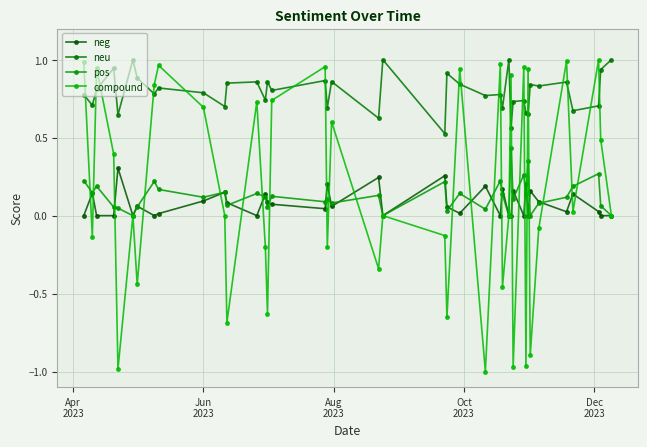

How many interior local valleys does the compound series have?

14